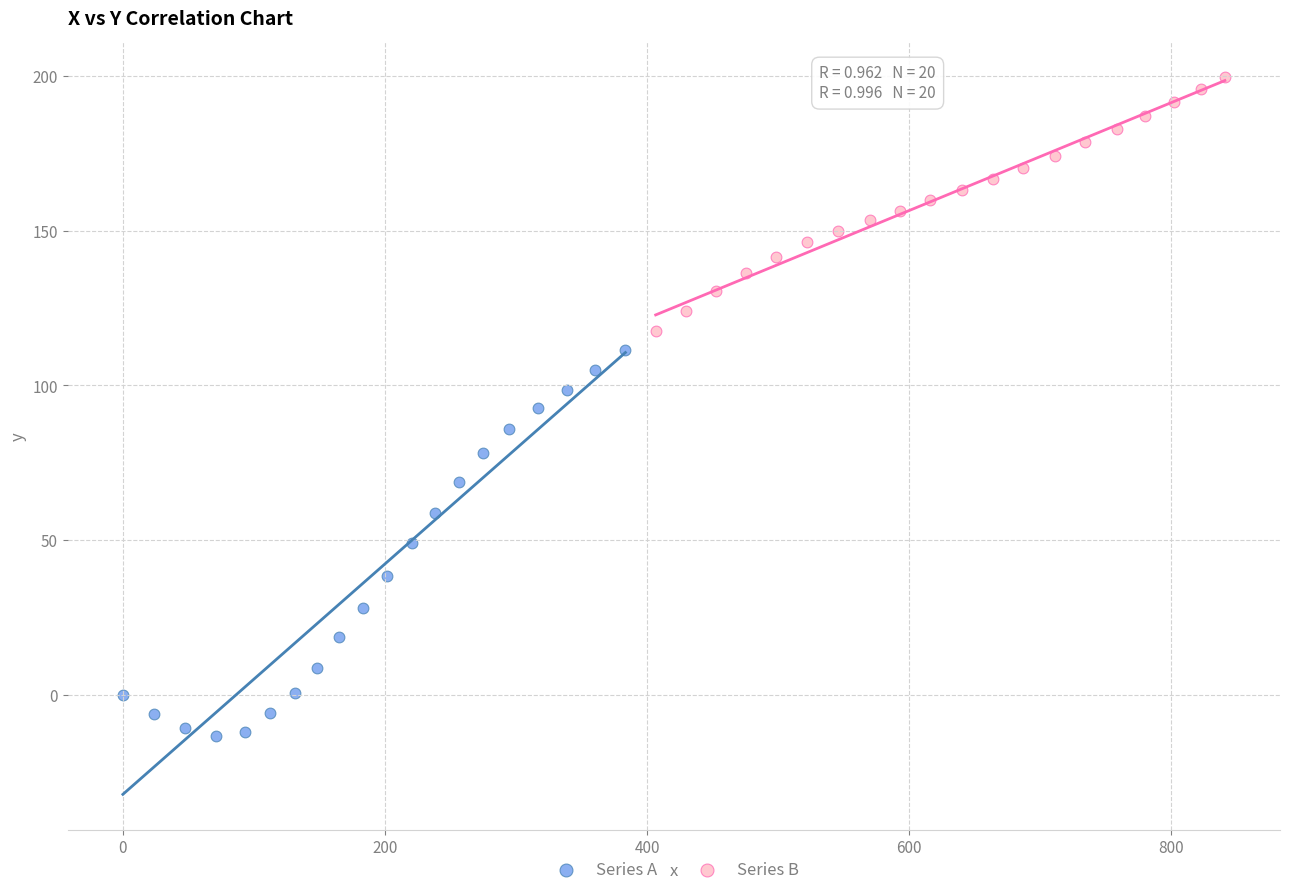

What are all the series names shown in the legend?

Series A, Series B